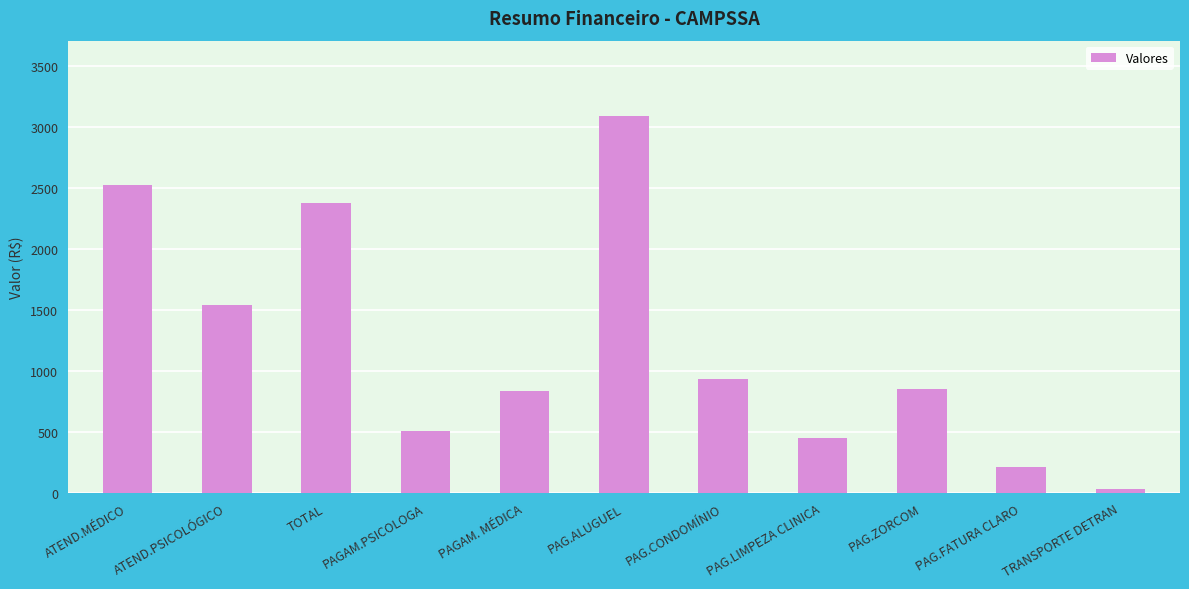

What is the difference between the maximum and minimum values?

3060.2